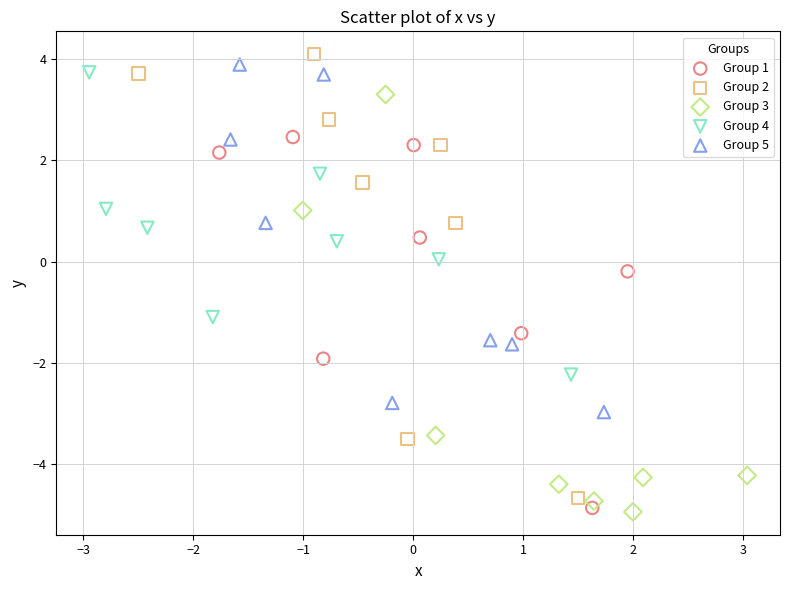

What are all the series names shown in the legend?

Group 1, Group 2, Group 3, Group 4, Group 5